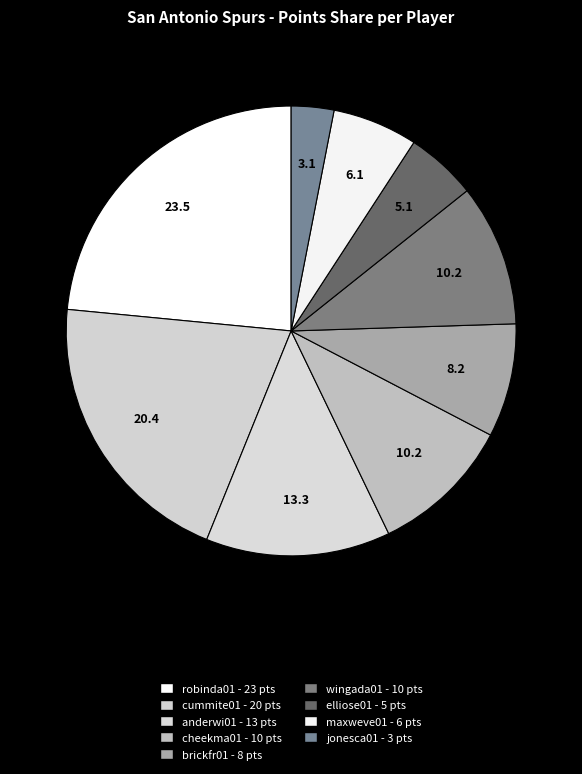

Which category has the smallest portion of the pie?

jonesca01